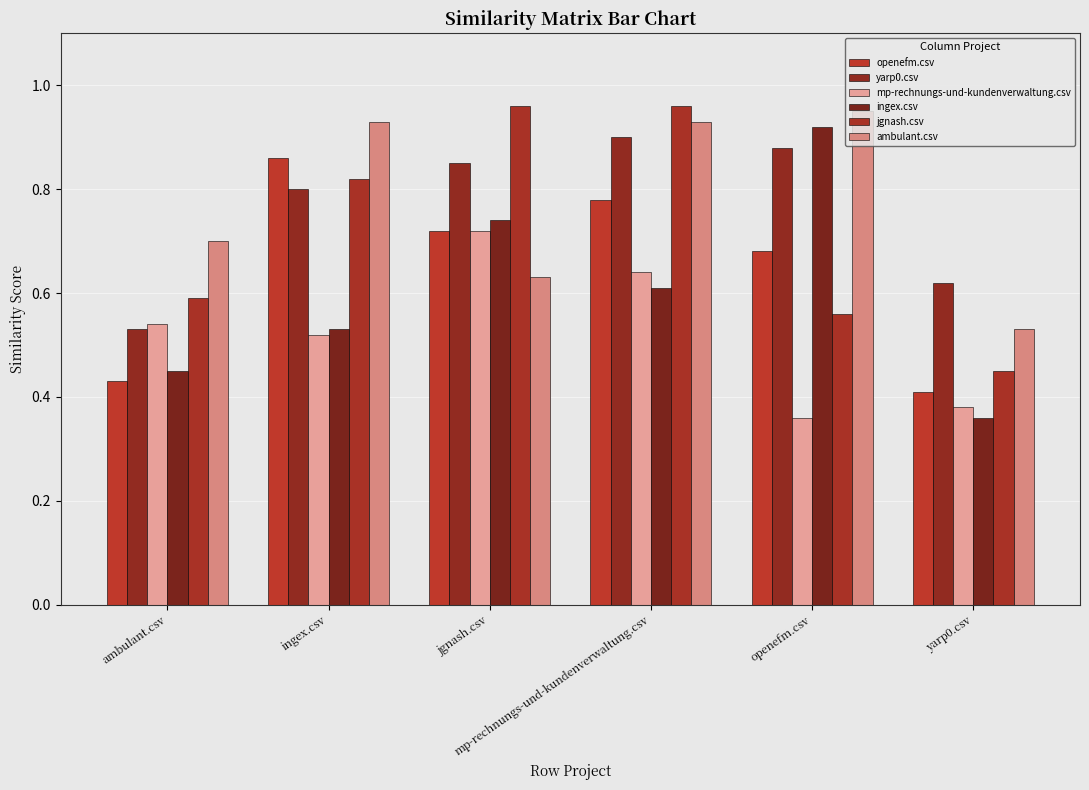

Read the openefm.csv value at jgnash.csv.

0.7